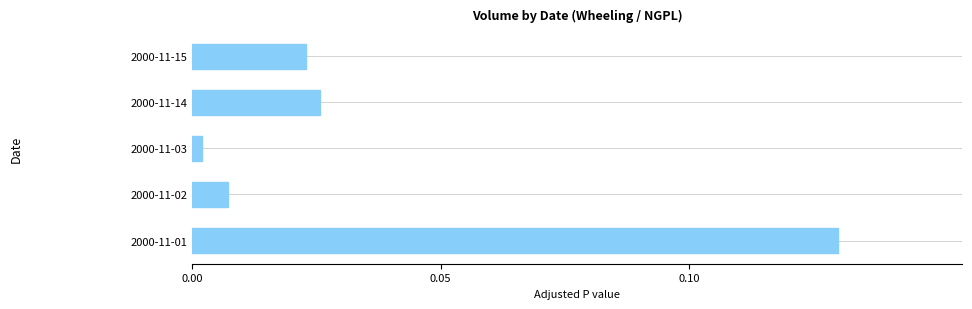

What is the sum of all values?

0.2